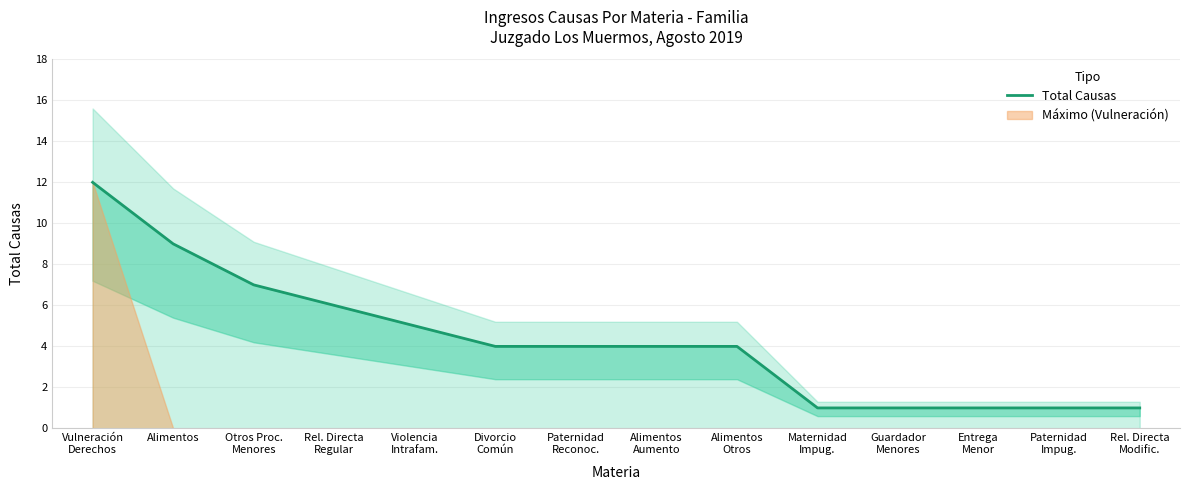

Reading right to left, what are all the values shown in this chart?

1	1	1	1	1	4	4	4	4	5	6	7	9	12